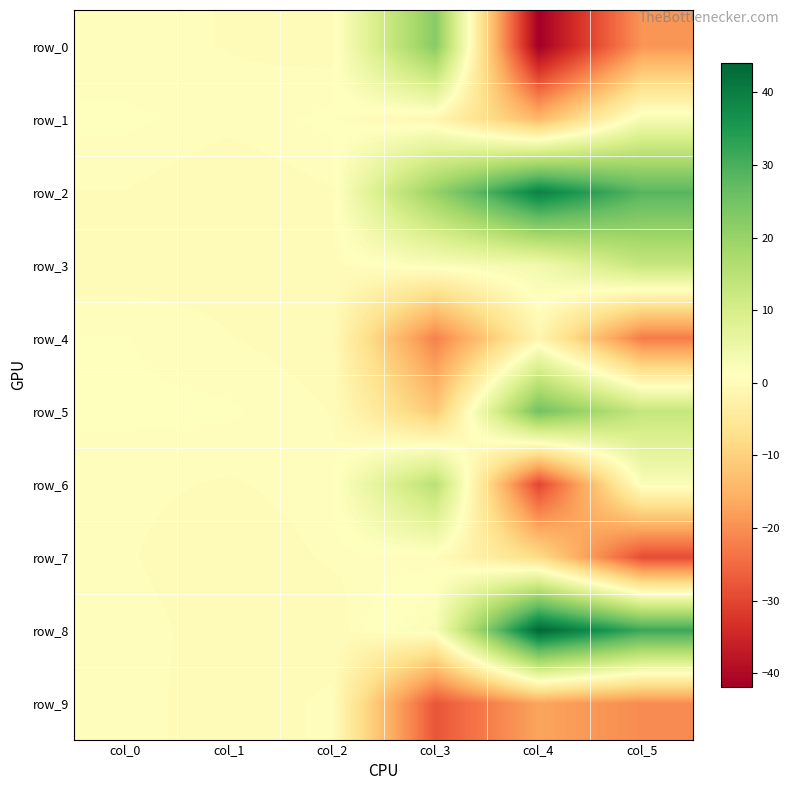

List the labels in order of row_5 value, largest first.

col_4, col_5, col_0, col_1, col_2, col_3